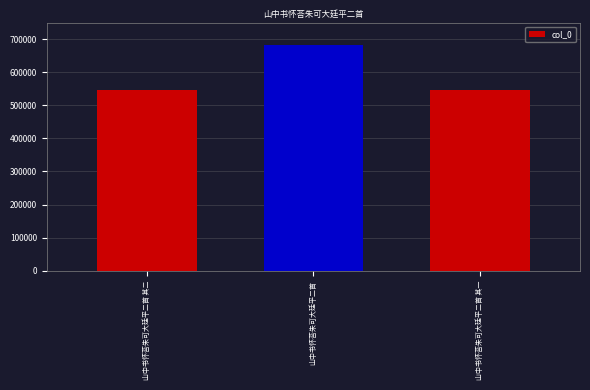

What is the label of the 2nd bar from the right?

山中书怀荅朱可大廷平二首